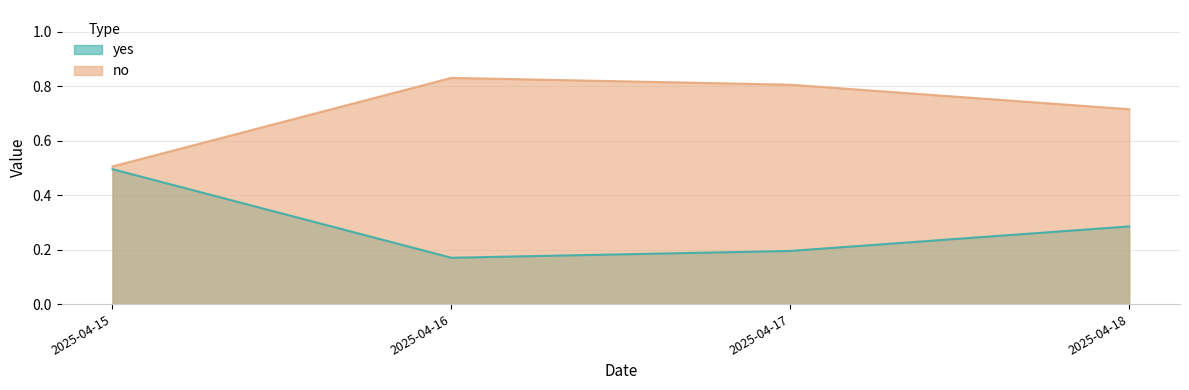

What is the value of the no point at the 4th from the left?

0.7